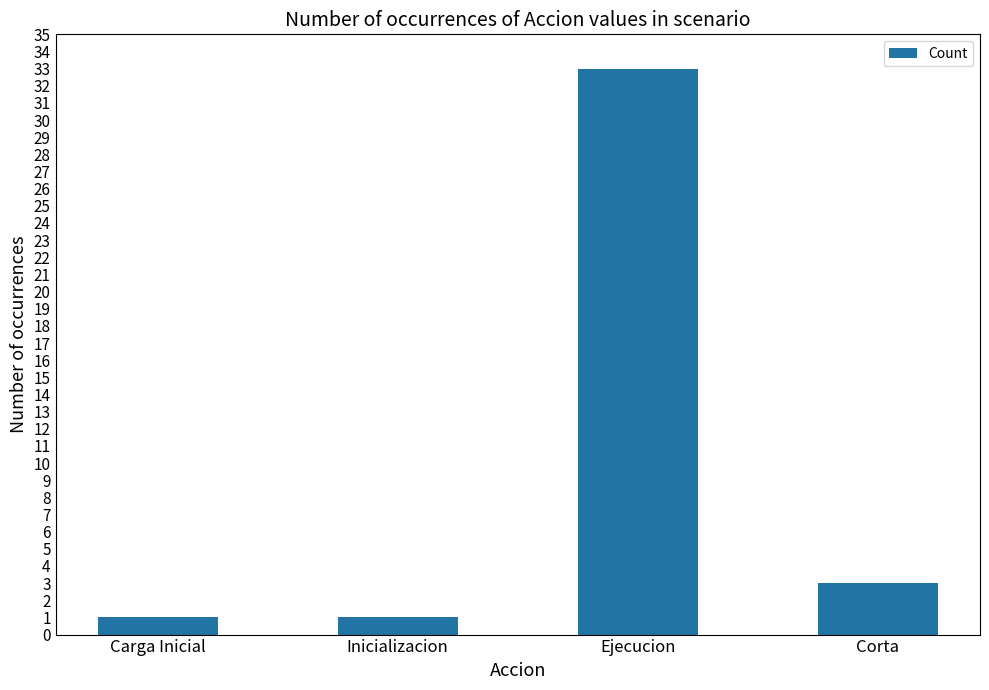

The value at Ejecucion is 7. True or false?

False